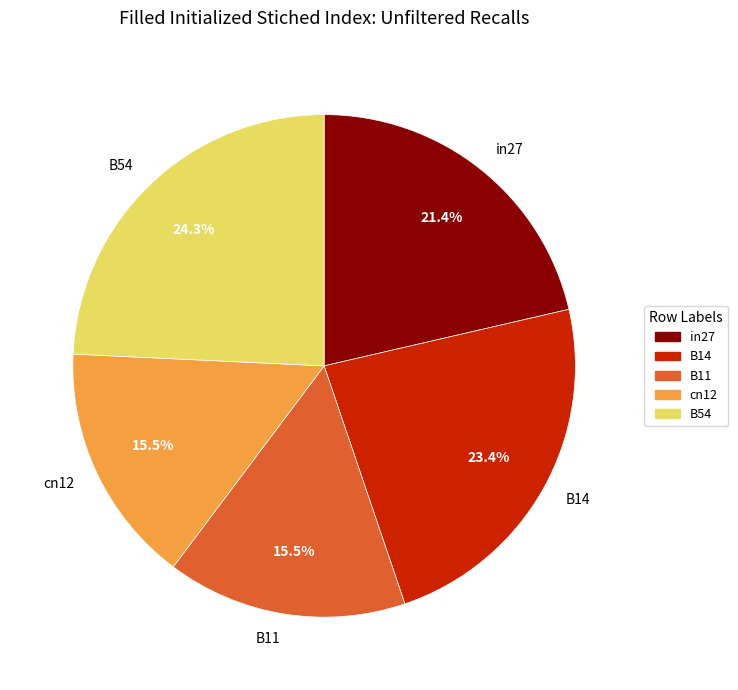

Which has a higher value, cn12 or in27?

in27